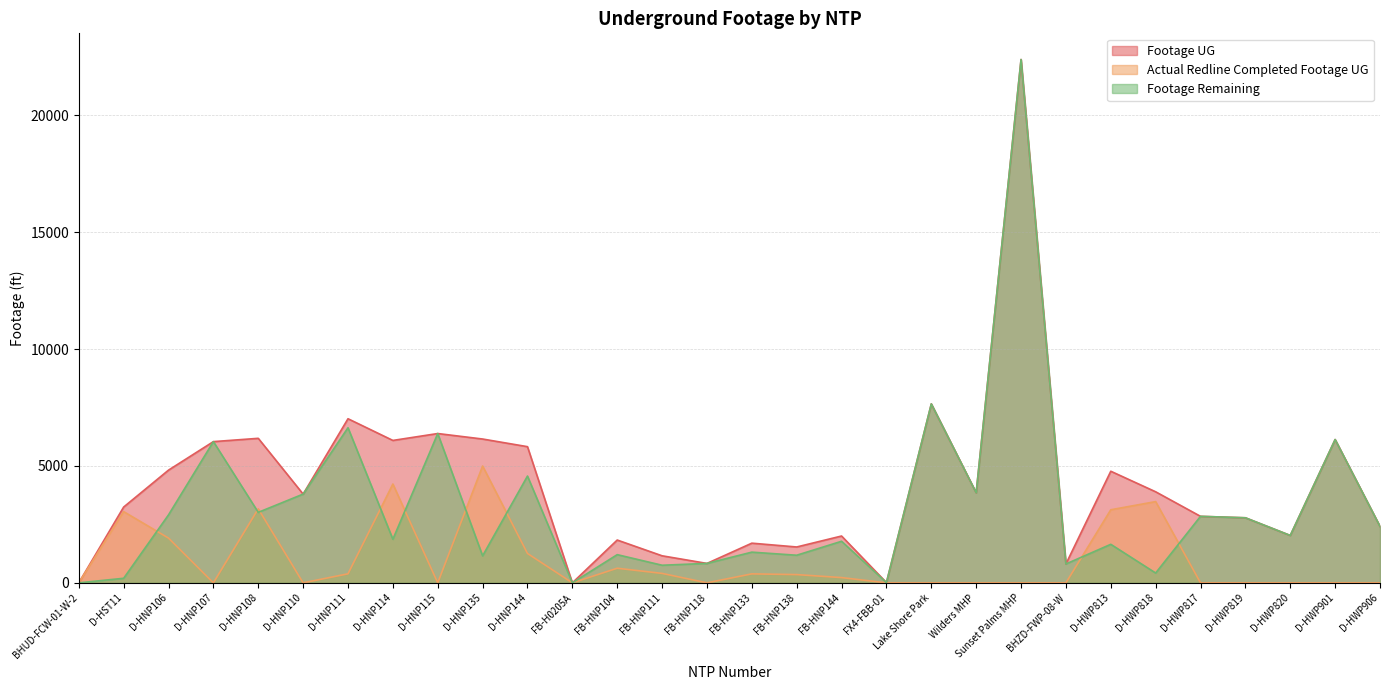

The Actual Redline Completed Footage UG series shows -1616 at D-HWP906. True or false?

False